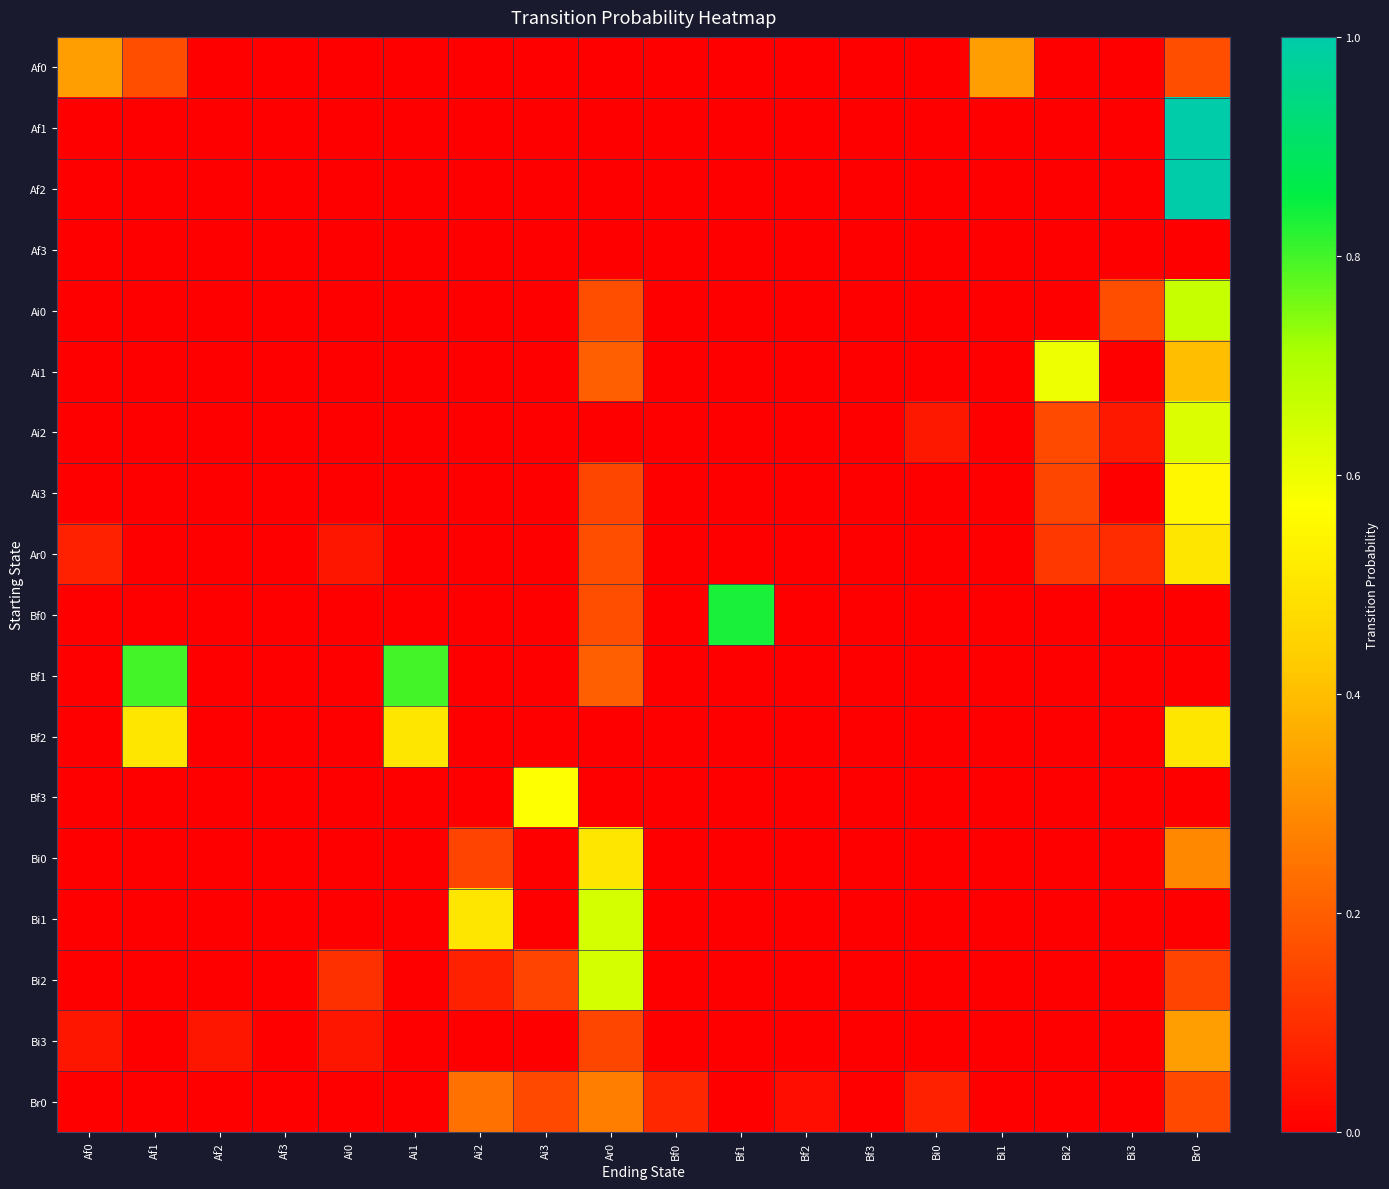

Which series changed the most between Bf2 and Bi0?

Ai2